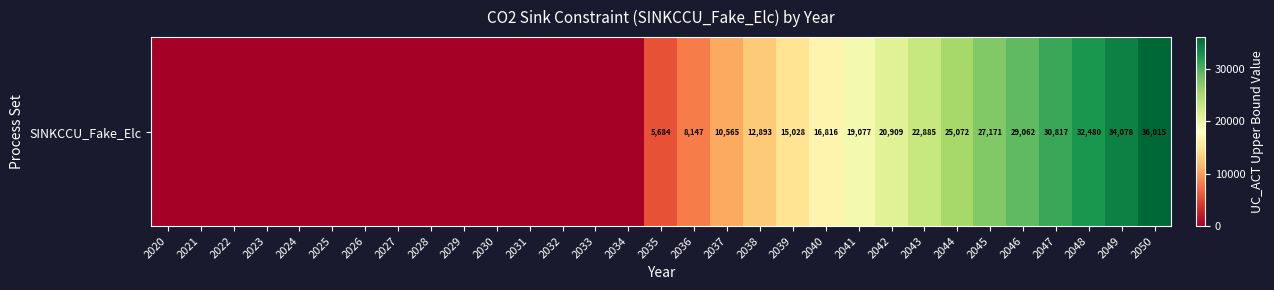

Reading left to right, transcribe all the data shown in this chart.

0.0	0.0	0.0	0.0	0.0	0.0	0.0	0.0	0.0	0.0	0.0	0.0	0.0	0.0	0.0	5684.4	8146.6	10564.7	12893.1	15027.7	16816.2	19076.6	20909.2	22885.1	25072.2	27170.9	29061.8	30816.8	32479.9	34077.9	36015.3